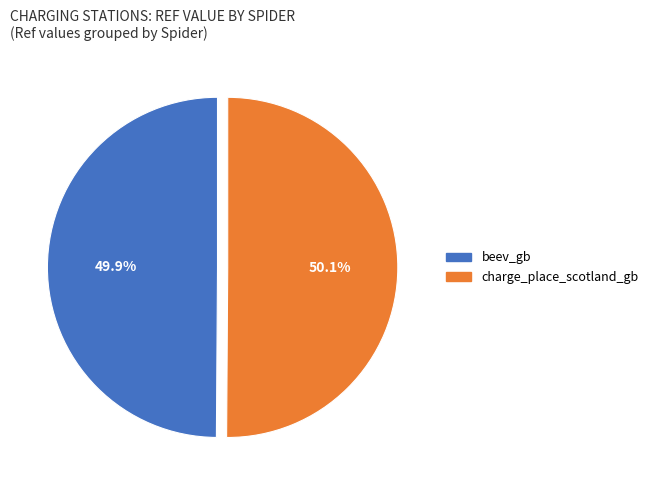

Is there any slice that represents more than half of the pie?

Yes